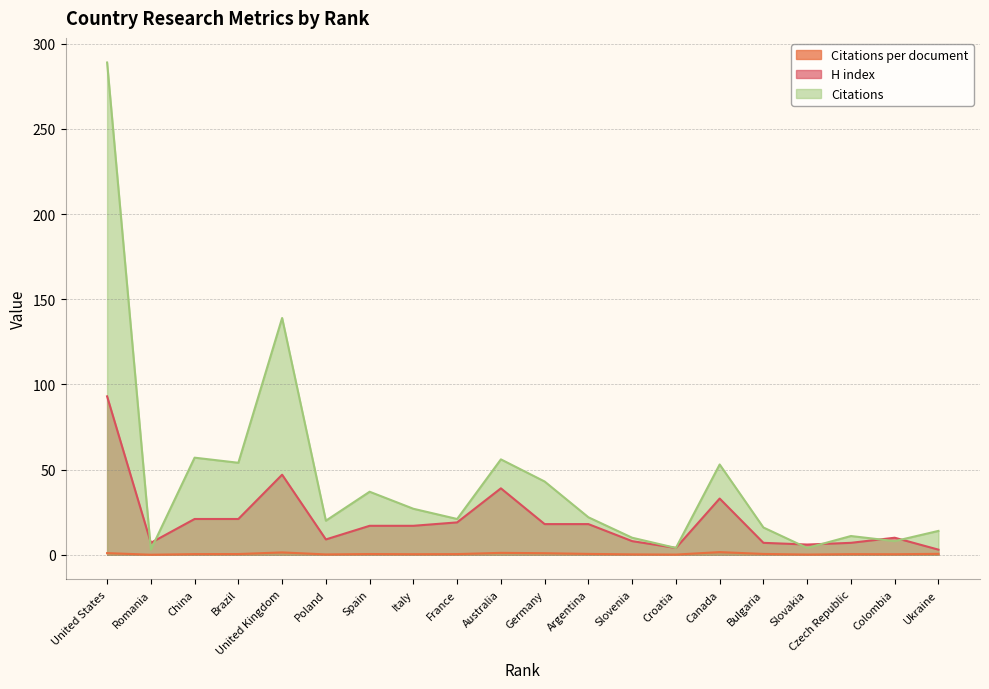

What is the spread (max minus min) of values at Spain?

36.6